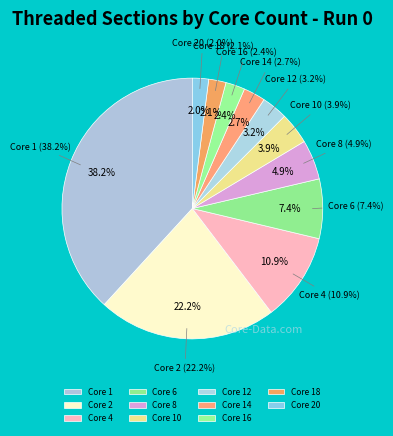

Is 18 the majority of the pie?

No